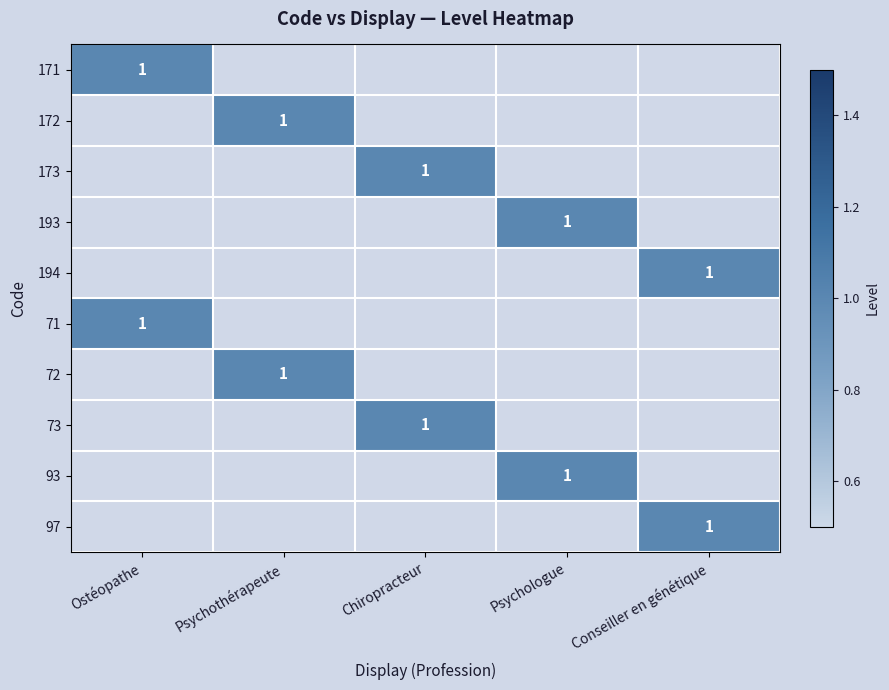

At which category is the sum across all series the highest?

Ostéopathe